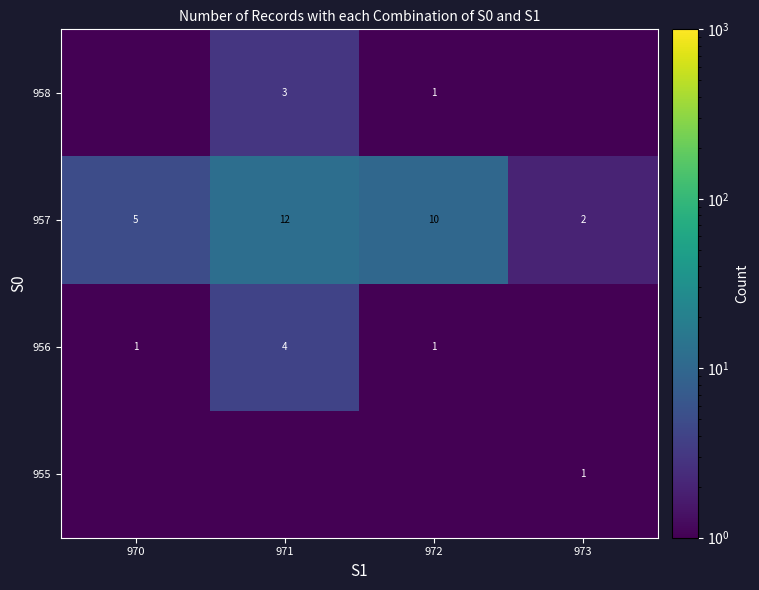

Between 973 and 970, which is larger?

973